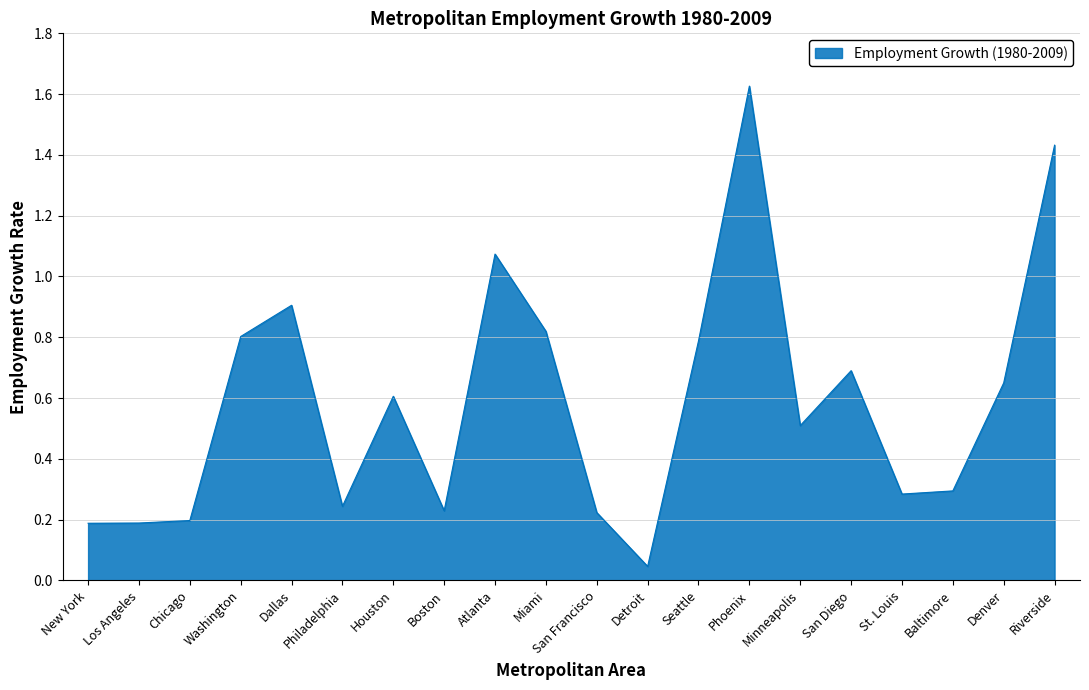

The value at Philadelphia is 0.2. True or false?

True